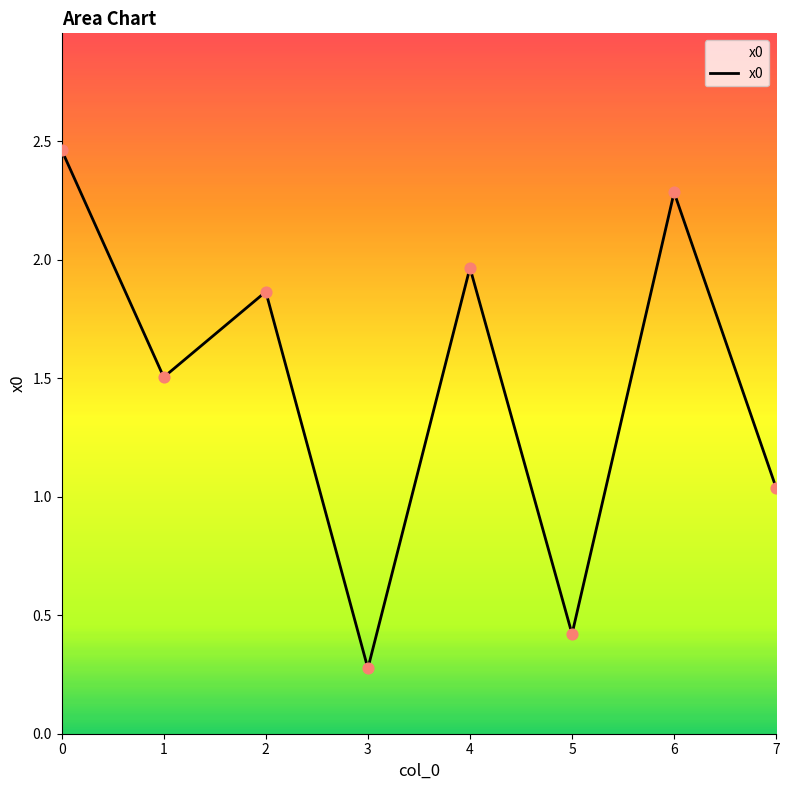

What is the change in value from 2 to 5?

-1.4